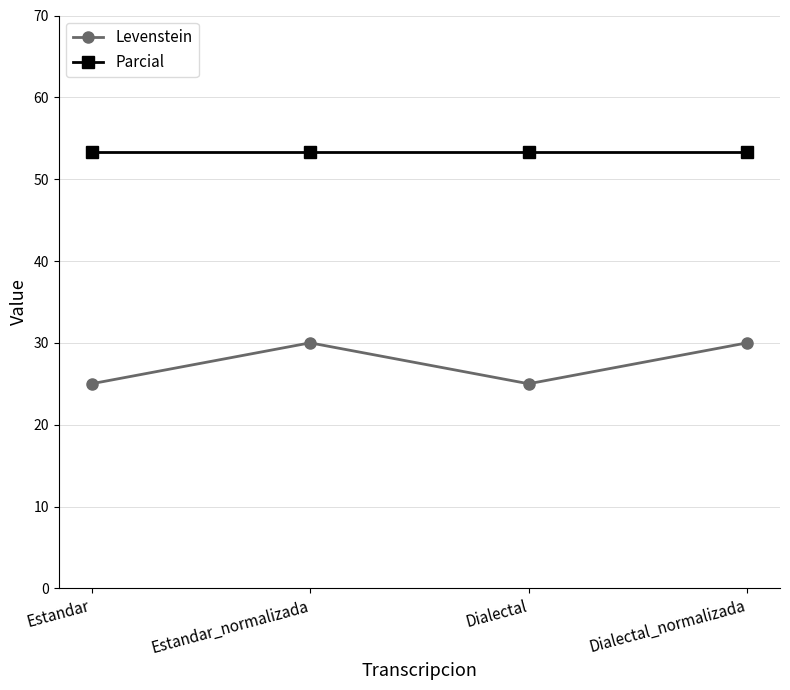

True or false: Parcial and Levenstein intersect in this chart.

False